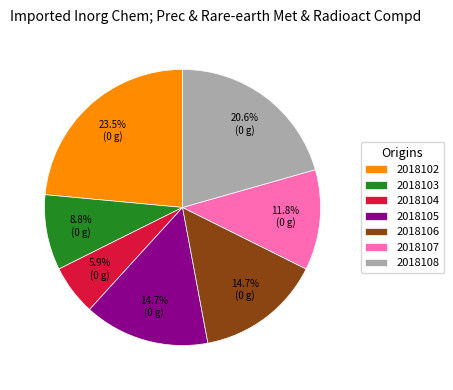

True or false: 2018103 accounts for 1% of the total.

False